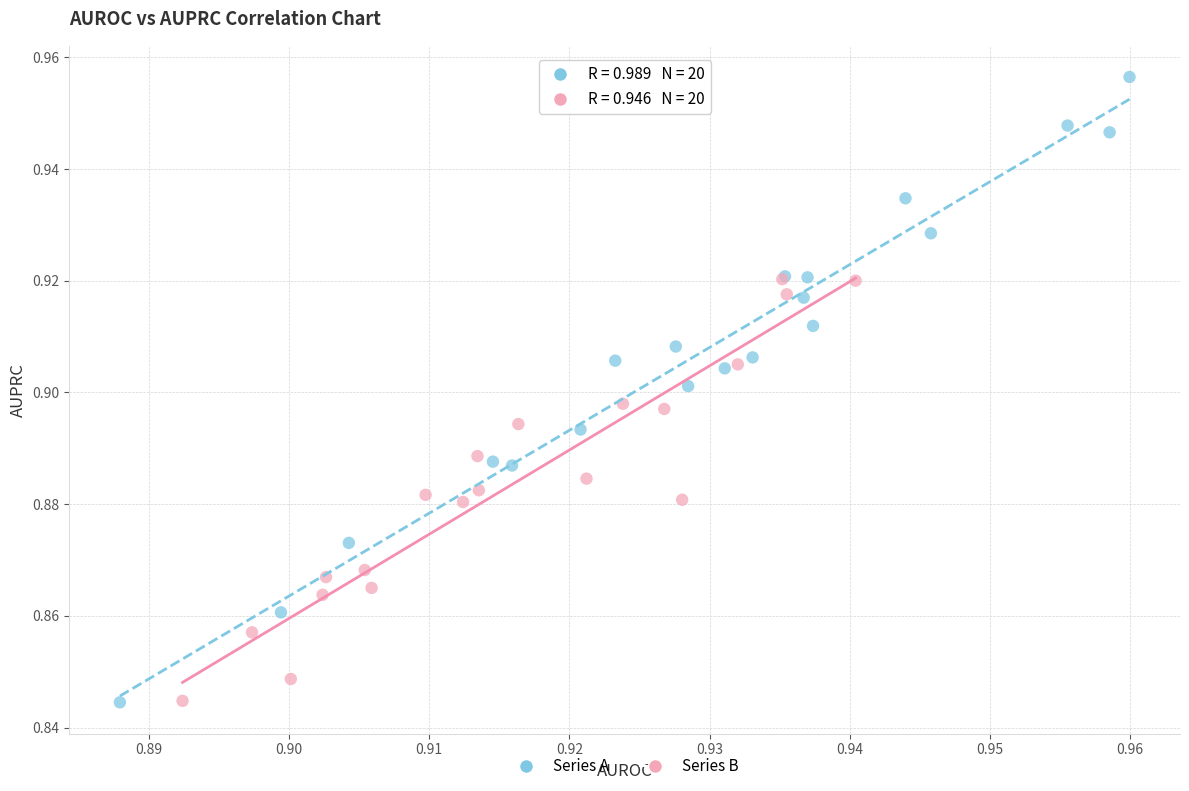

Which series contains the highest Y value?

Series A